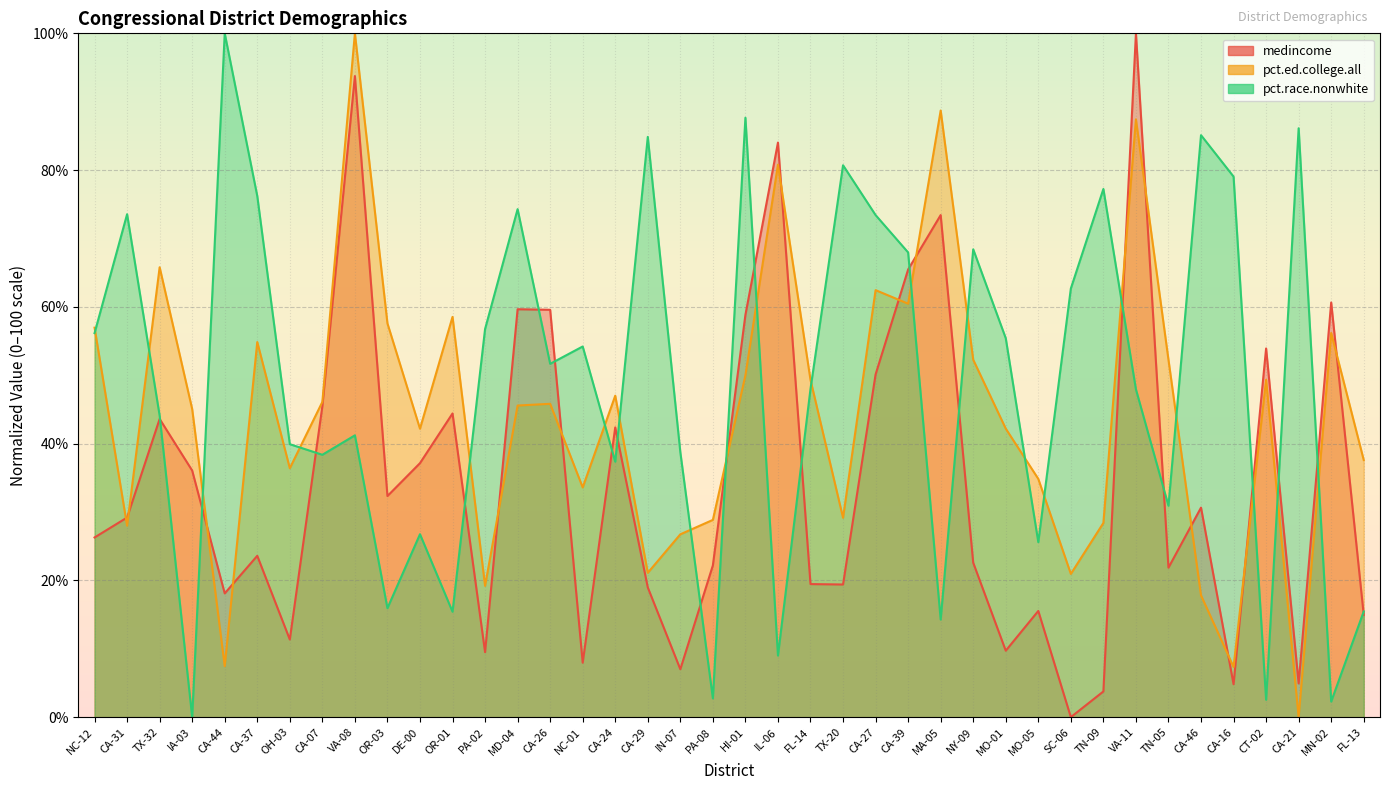

At how many categories does at least one series exceed 60?

21